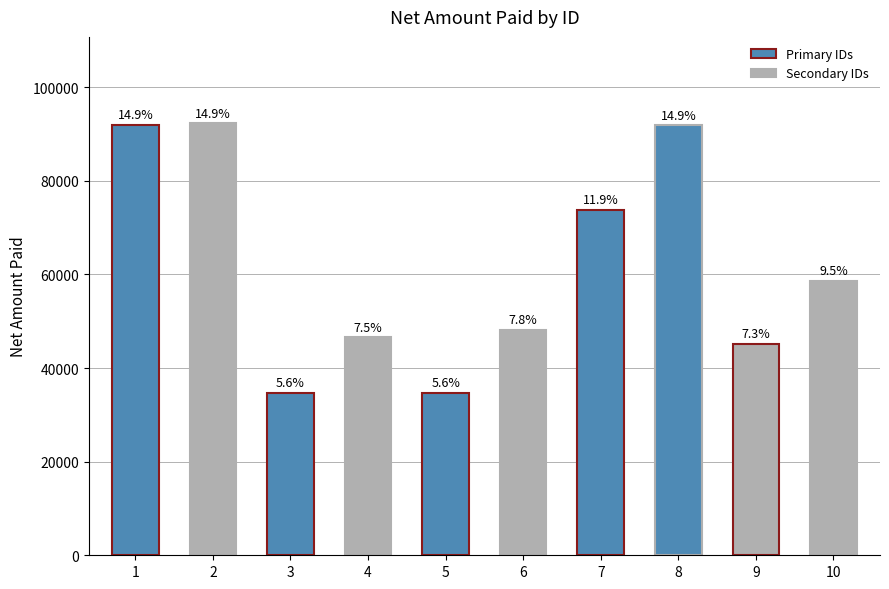

What is the value of the 10th bar from the left?

58706